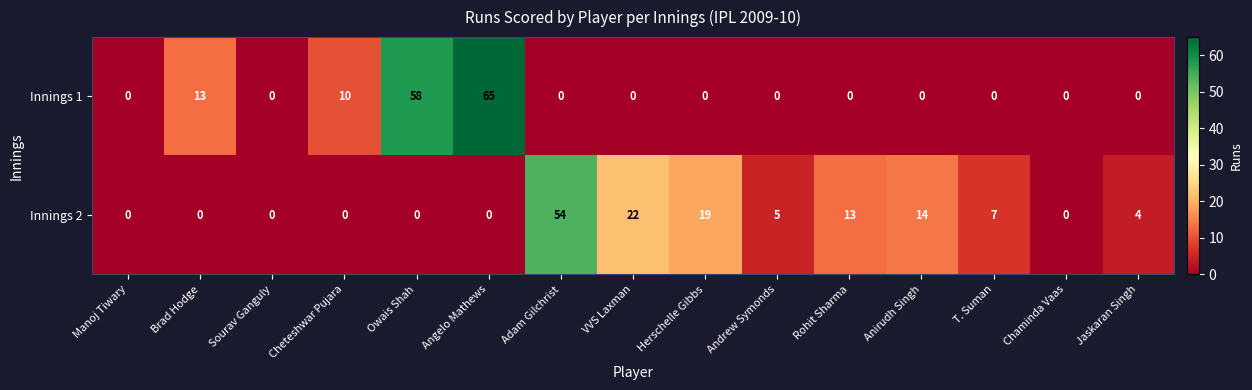

What is the difference between the Innings 2 values at Anirudh Singh and Adam Gilchrist?

40